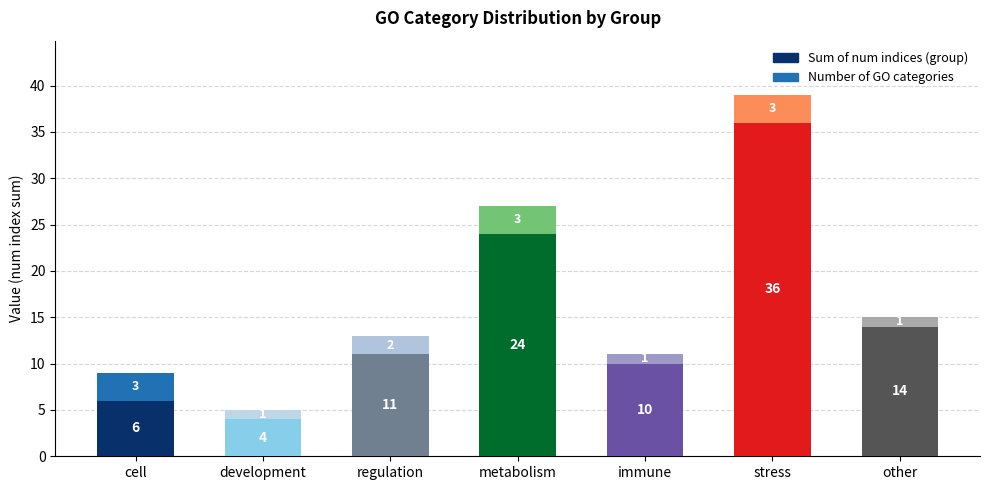

What is the total value across all series at metabolism?

27